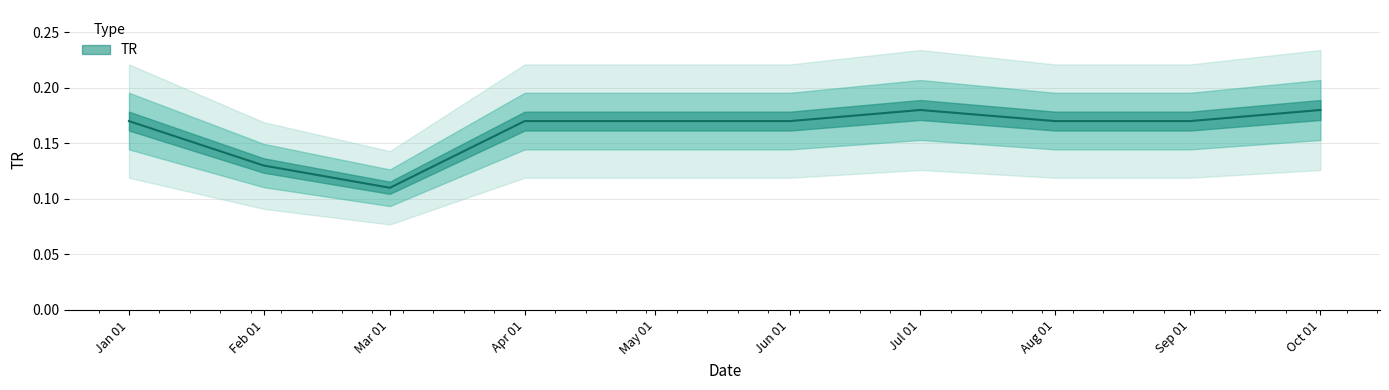

What is the value of the 7th point from the left?

0.2